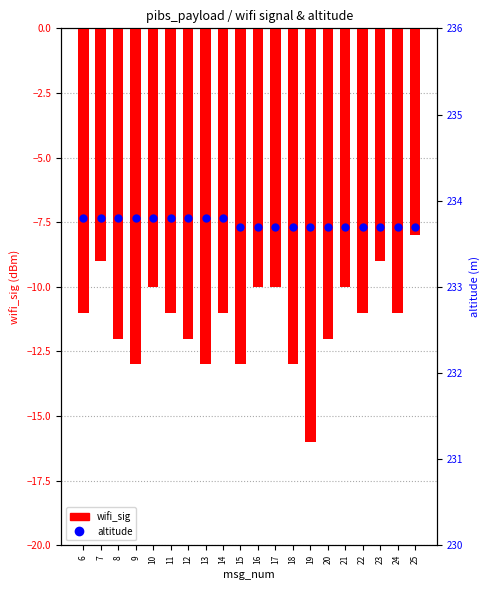

What is the difference between the second highest and minimum values in the altitude series?

0.1